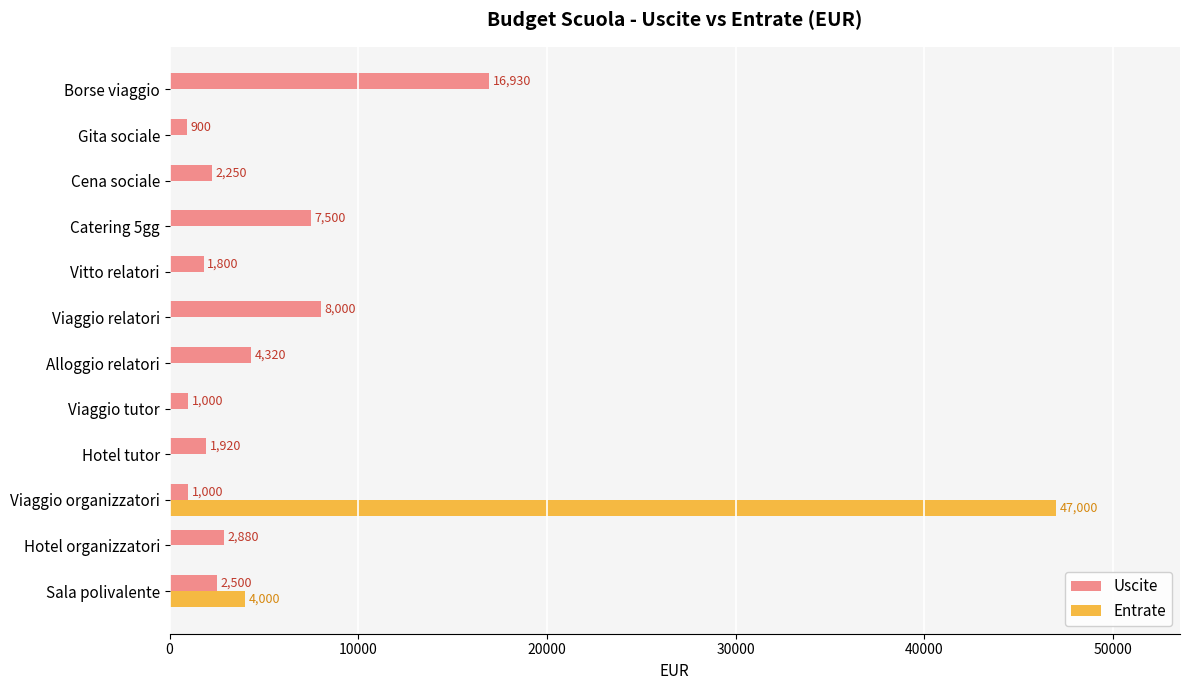

How many data points in Entrate are above 0?

2